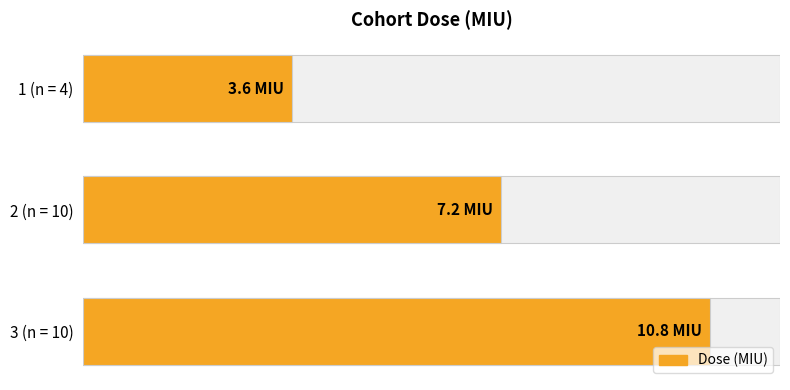

Reading right to left, list all the values displayed in this chart.

10.8	7.2	3.6